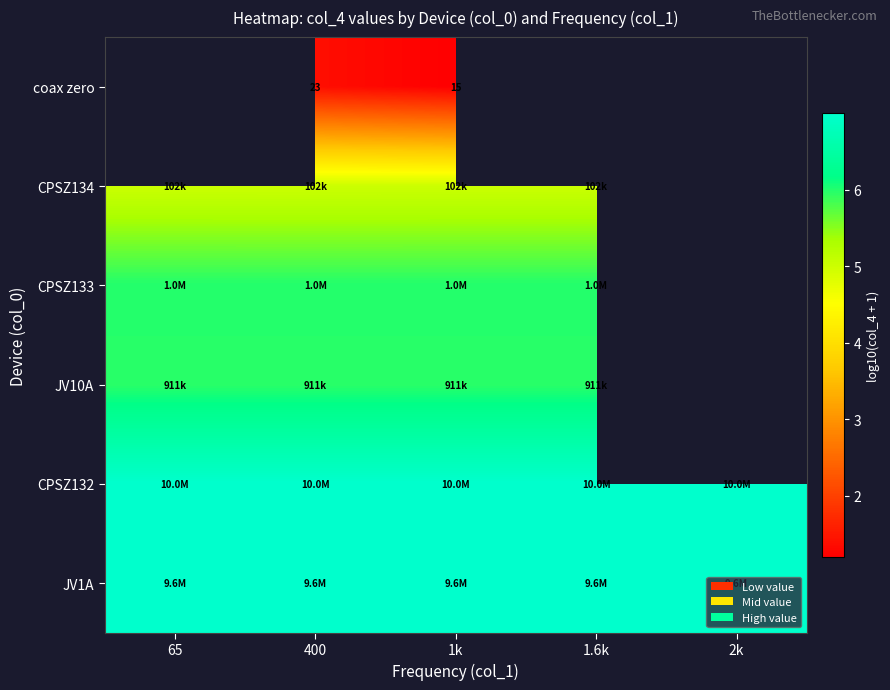

Count the number of categories in the chart.

5